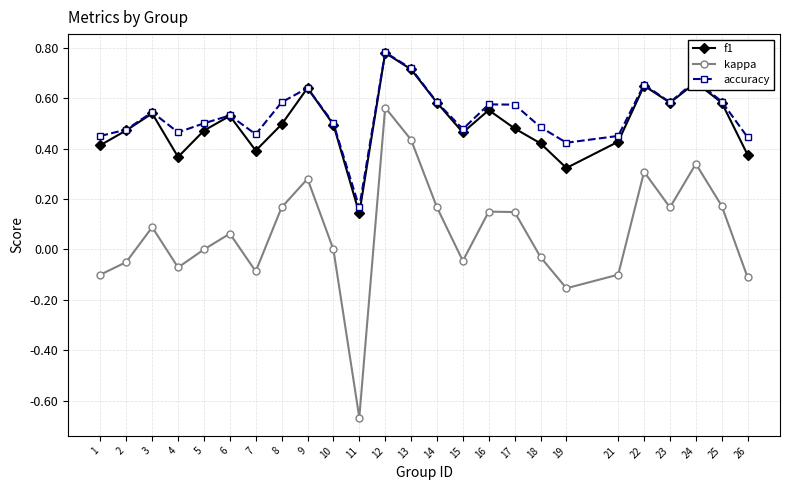

True or false: f1 and kappa intersect in this chart.

False